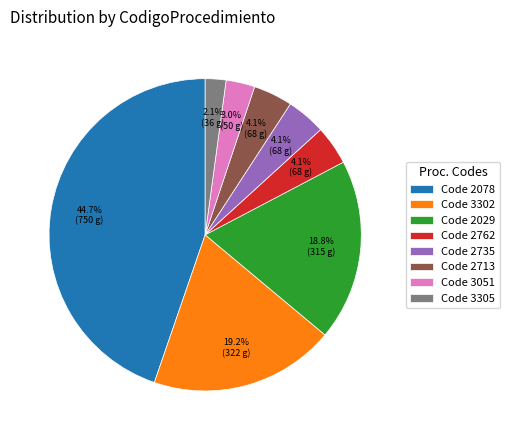

Does any single category account for the majority?

No